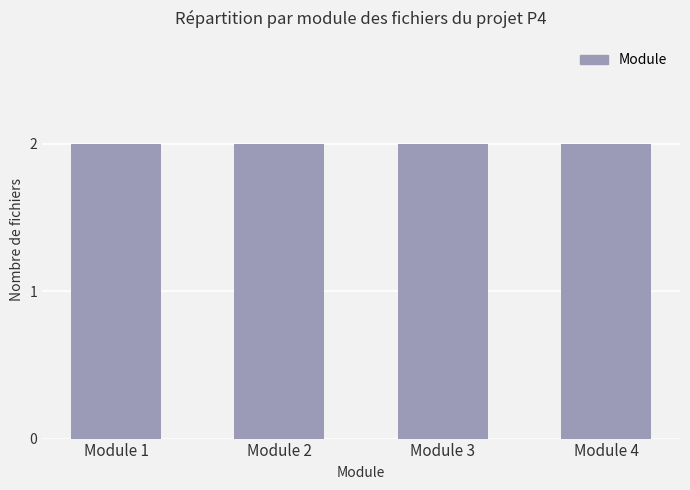

True or false: the data shows 2 at P4.M4.TX01.

False